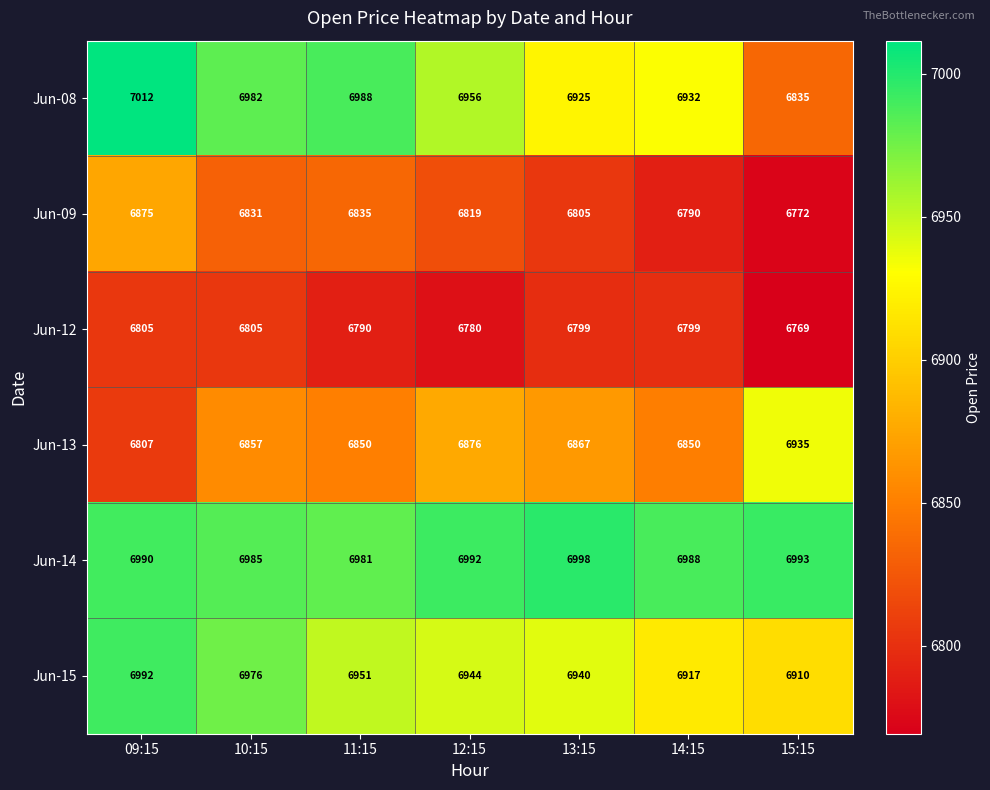

Which category has the highest value across all series?

09:15